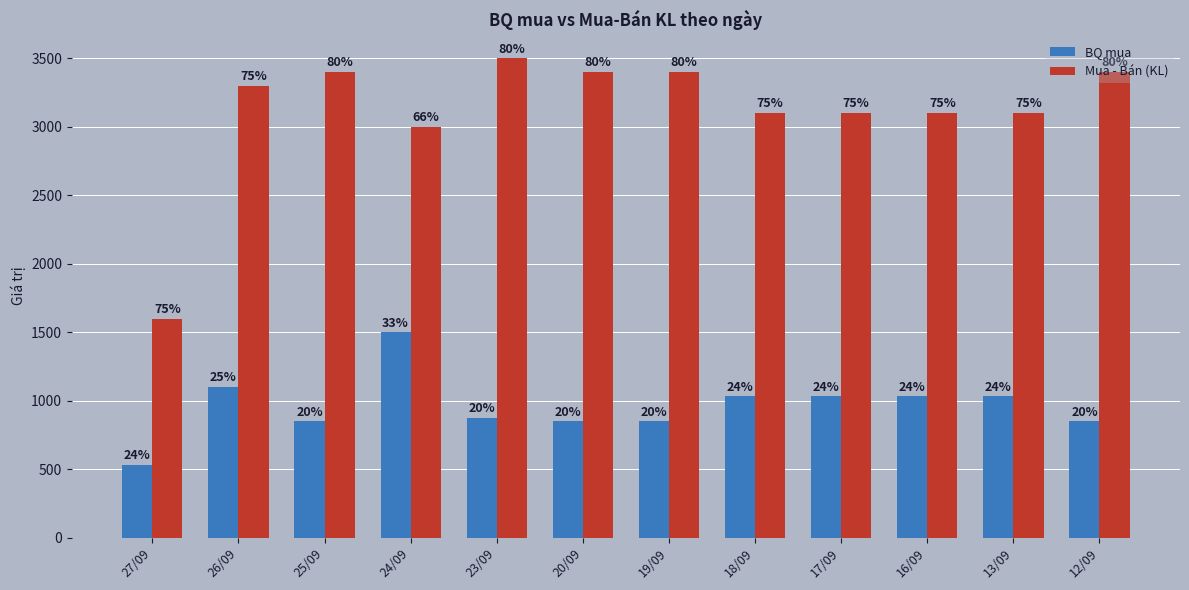

Reading left to right, transcribe all the data shown in this chart.

BQ mua: 27/09=533	26/09=1100	25/09=850	24/09=1500	23/09=875	20/09=850	19/09=850	18/09=1033	17/09=1033	16/09=1033	13/09=1033	12/09=850
Mua - Bán (KL): 27/09=1600	26/09=3300	25/09=3400	24/09=3000	23/09=3500	20/09=3400	19/09=3400	18/09=3100	17/09=3100	16/09=3100	13/09=3100	12/09=3400